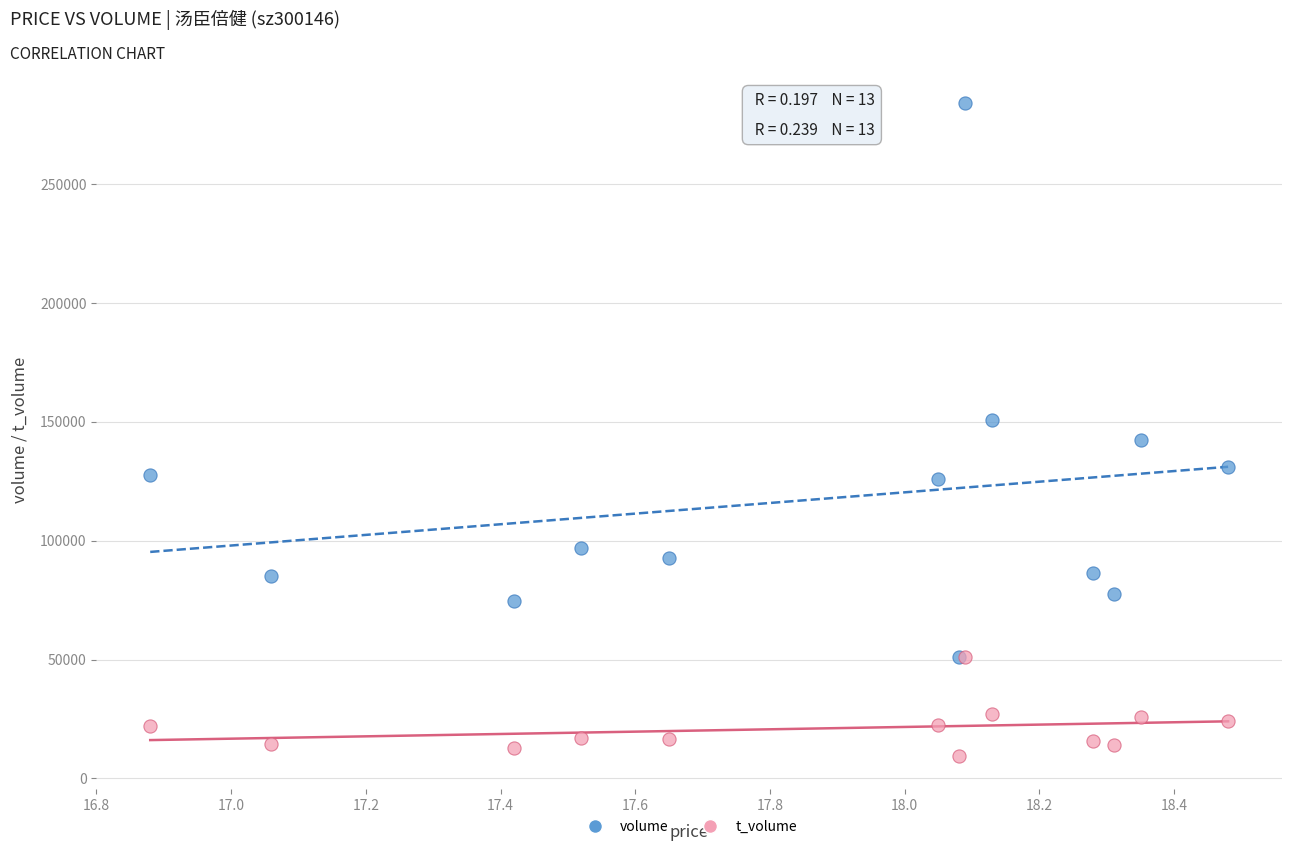

Which series has the largest Y range (max minus min)?

volume